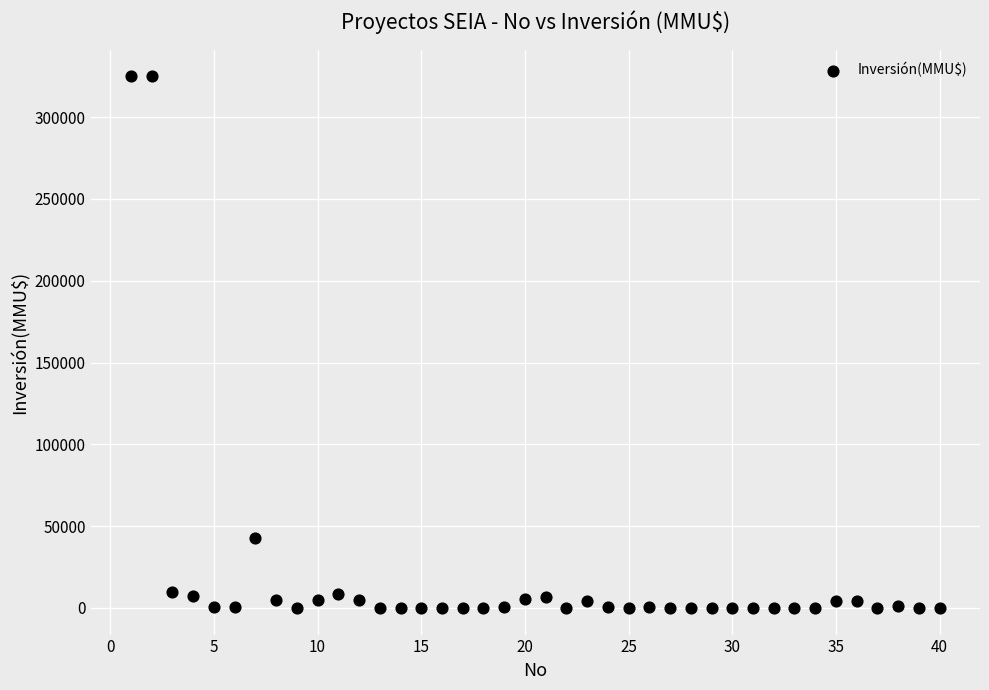

What Y value in the scatter plot is closest to 162500?

43000